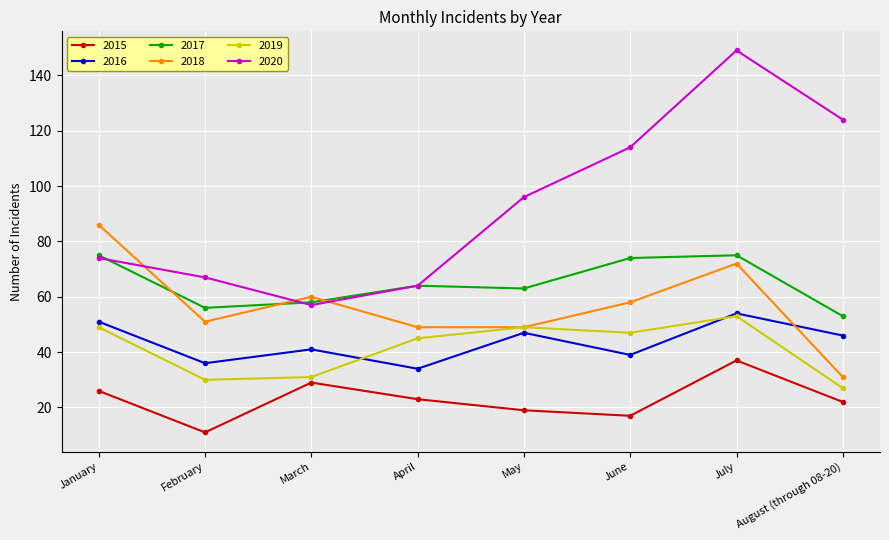

What is the label of the 2nd point from the right?

July